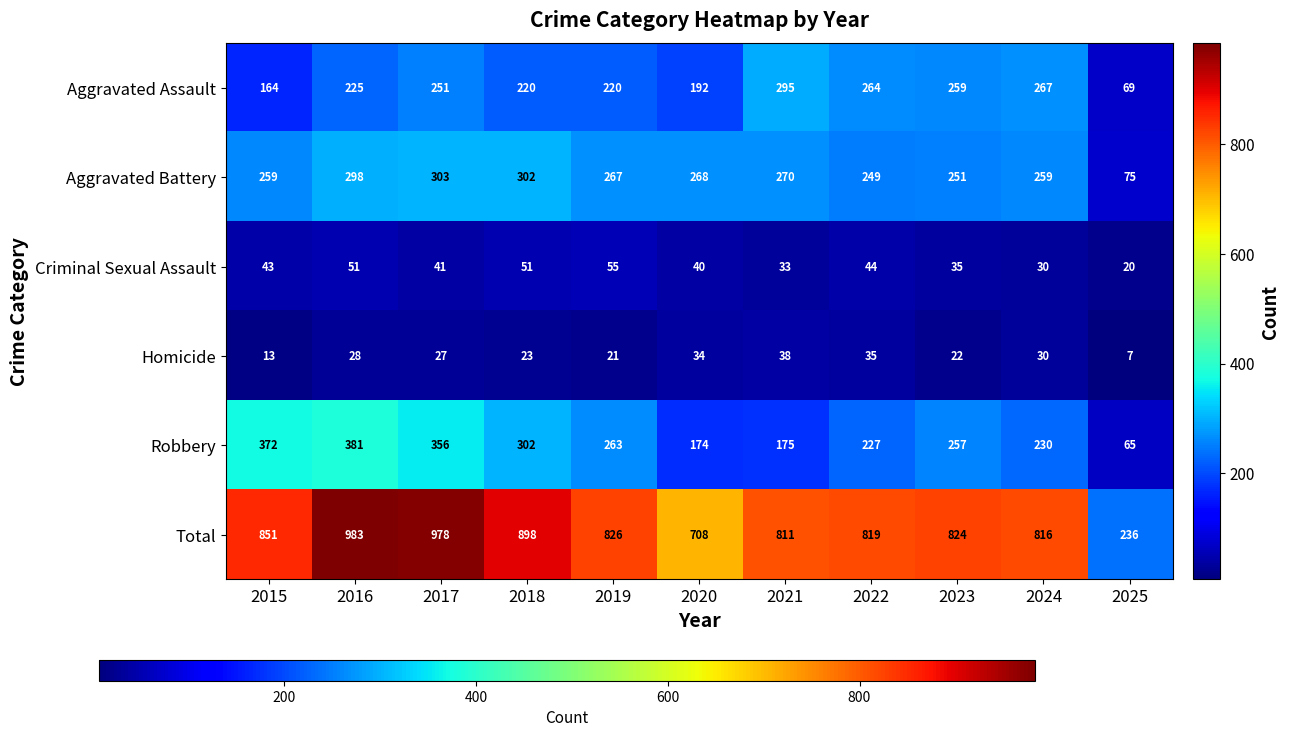

The value of Total at 2020 is 205. True or false?

False